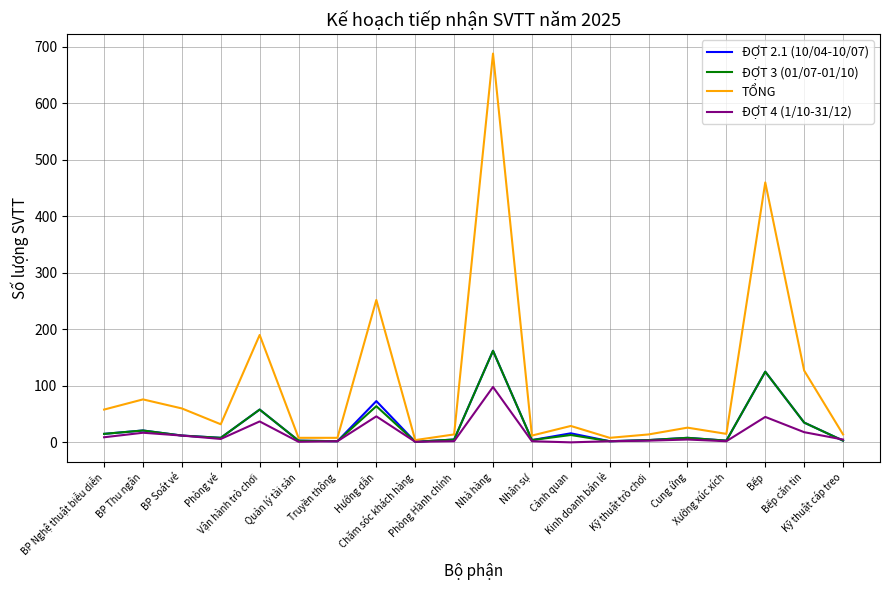

The ĐỢT 3 (01/07-01/10) series shows 35 at Bếp căn tin. True or false?

True